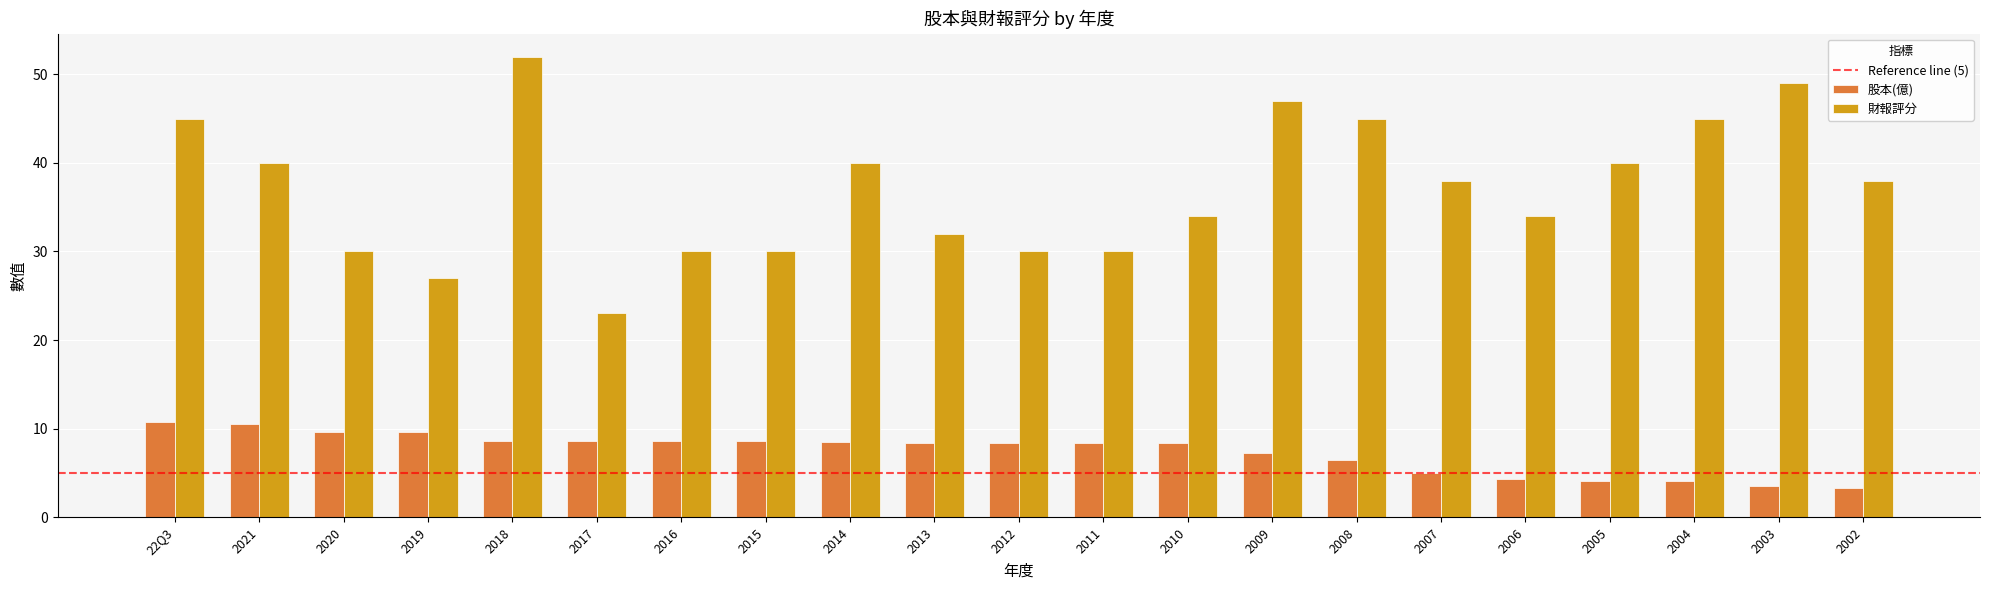

What is the sum of all 財報評分 values?

779.0